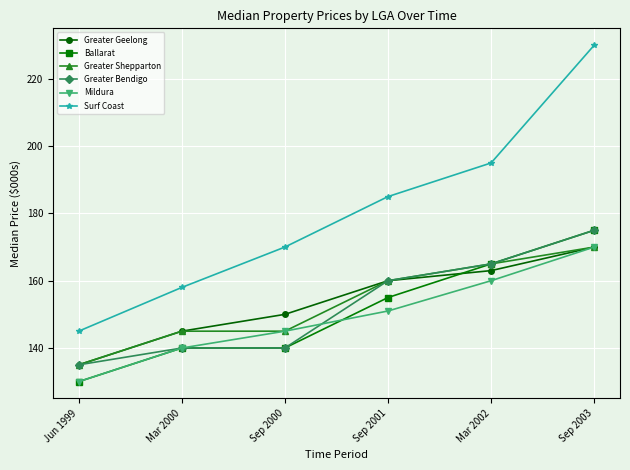

What is the spread (max minus min) of values at Mar 2002?

35